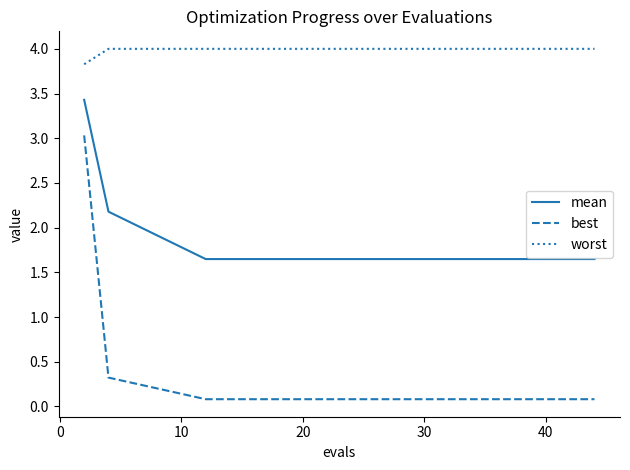

What is the average value of the worst series?

4.0